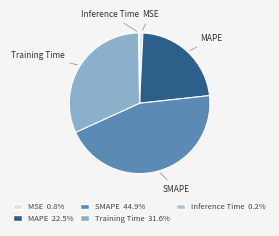

Between Training Time and MSE, which is larger?

Training Time